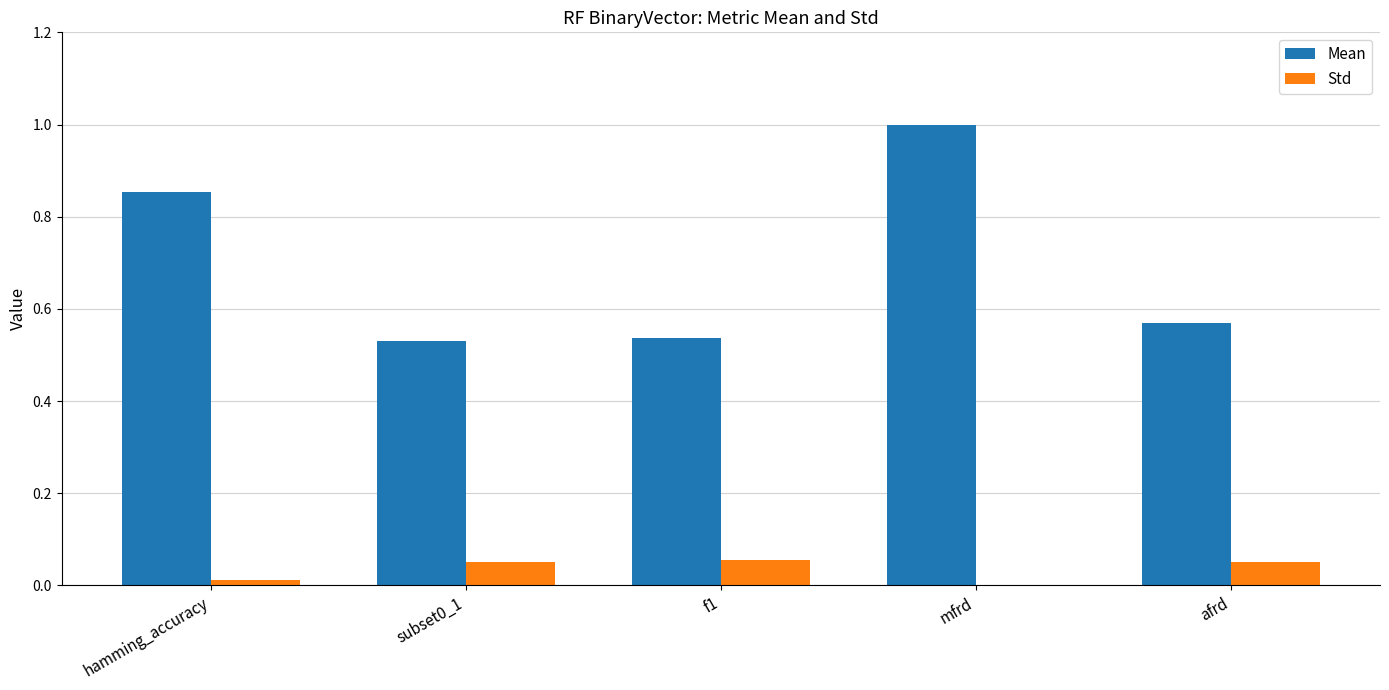

What is the maximum value shown in the chart?

1.0